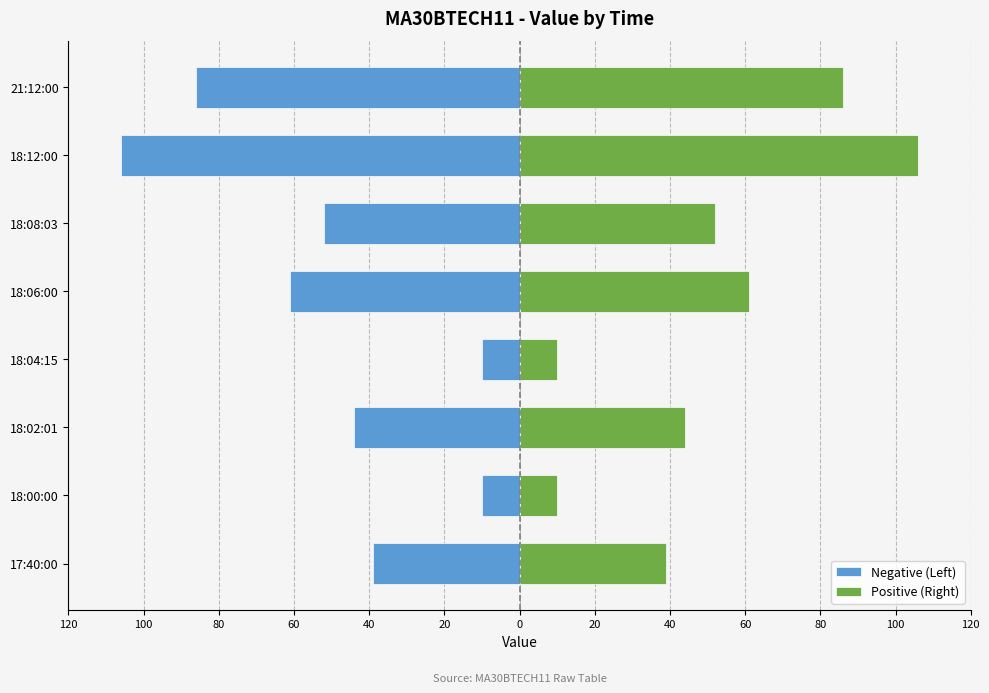

Which series has the widest spread of values?

Negative (Left)